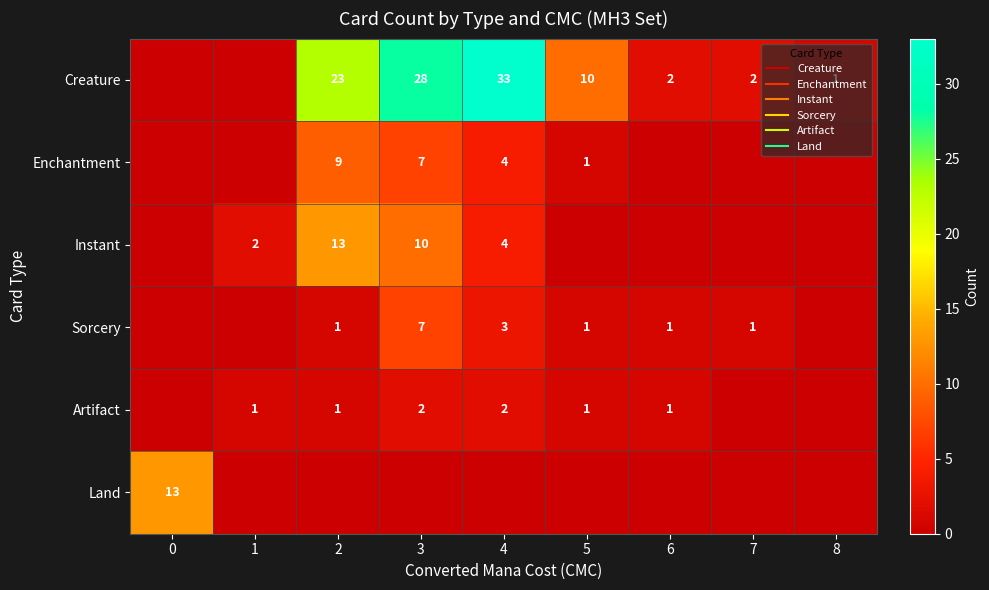

What is the spread (max minus min) of values at 7?

2